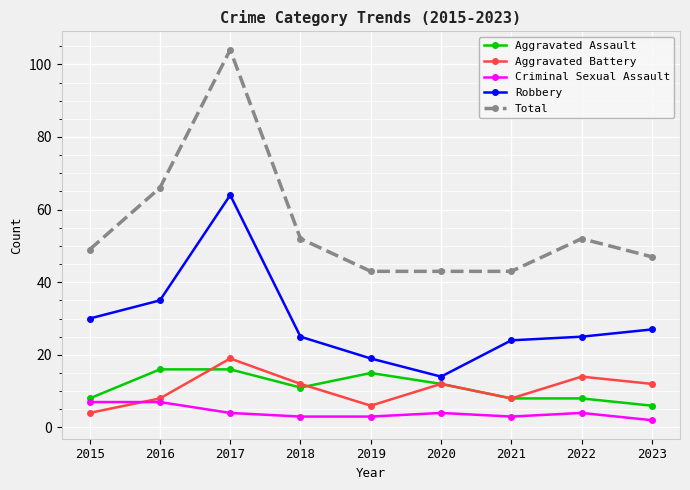

What is the smallest value displayed?

2